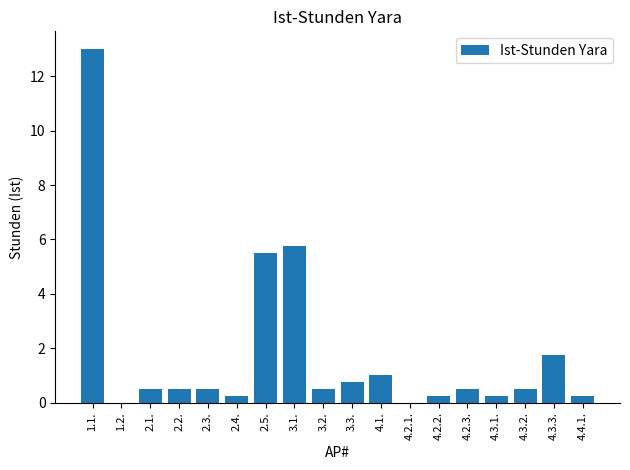

Which has a higher value, 4.2.3. or 4.2.1.?

4.2.3.